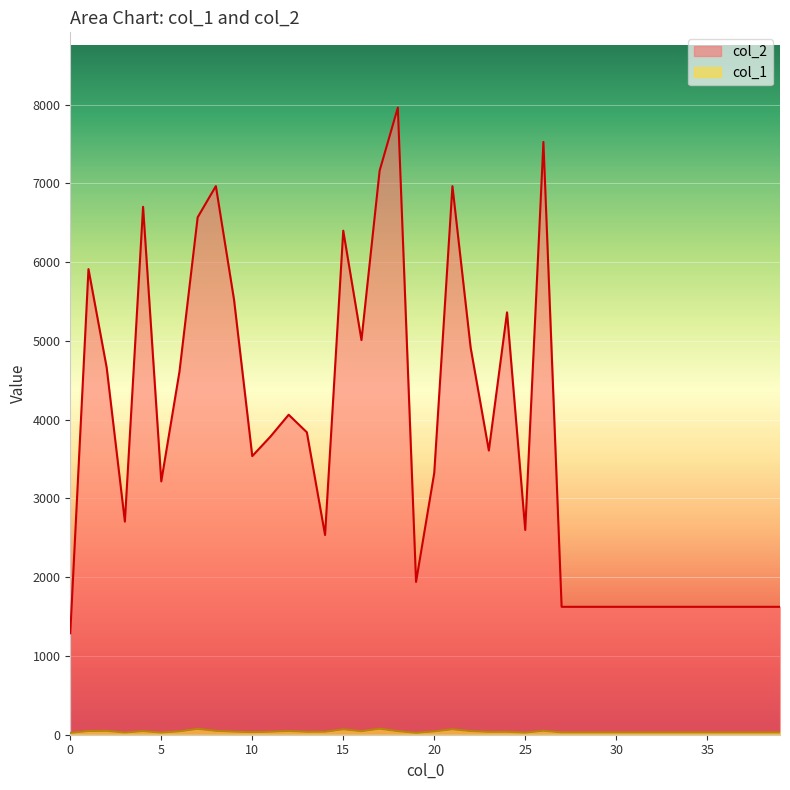

Reading left to right, extract all data points from this chart.

col_2: 0=1288	1=5912	2=4661	3=2706	4=6703	5=3217	6=4611	7=6570	8=6966	9=5520	10=3538	11=3786	12=4063	13=3840	14=2536	15=6400	16=5011	17=7163	18=7963	19=1940	20=3324	21=6965	22=4915	23=3609	24=5363	25=2600	26=7527	27=1624	28=1624	29=1624	30=1624	31=1624	32=1624	33=1624	34=1624	35=1624	36=1624	37=1624	38=1624	39=1624
col_1: 0=23	1=47	2=49	3=27	4=46	5=27	6=43	7=74	8=49	9=39	10=33	11=38	12=47	13=37	14=38	15=68	16=45	17=76	18=45	19=24	20=42	21=69	22=46	23=36	24=37	25=26	26=51	27=29	28=29	29=29	30=29	31=29	32=29	33=29	34=29	35=29	36=29	37=29	38=29	39=29